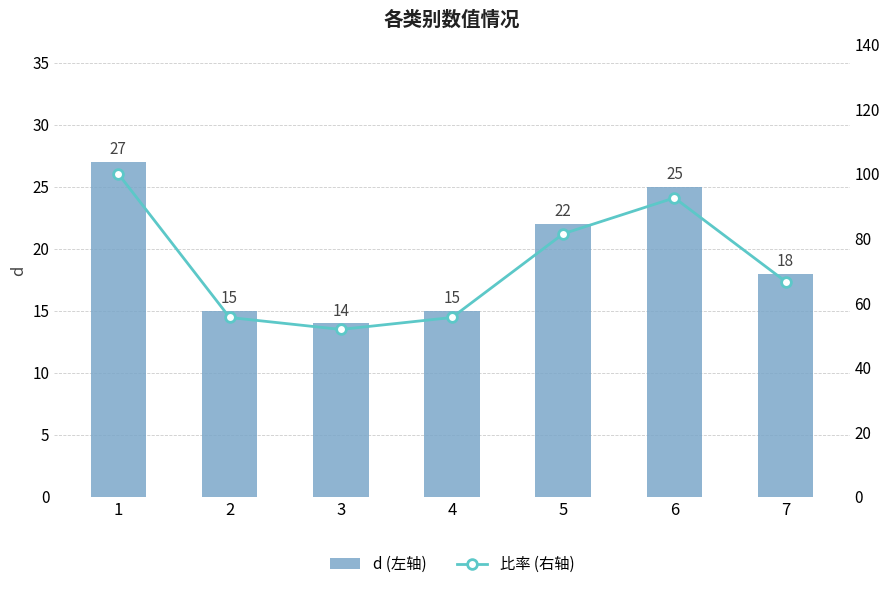

What is the greatest value displayed?

100.0